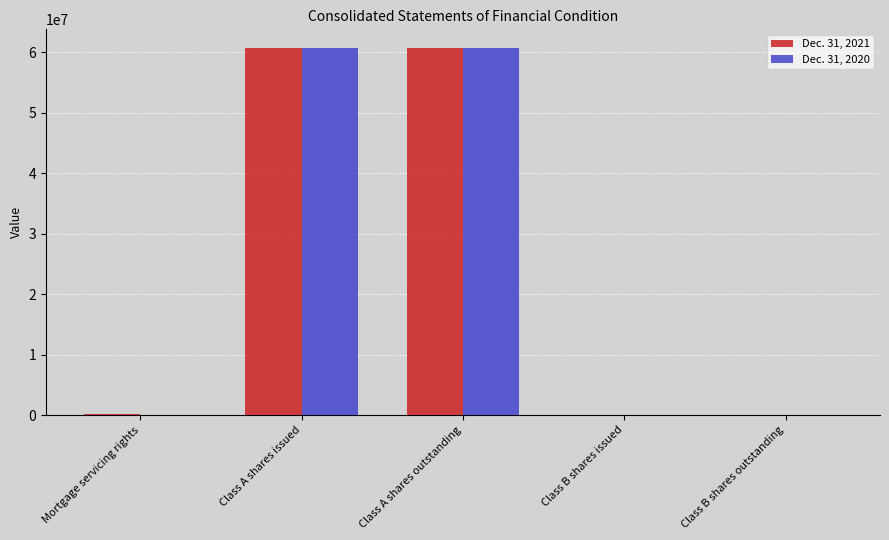

Does the chart contain stacked bars?

No